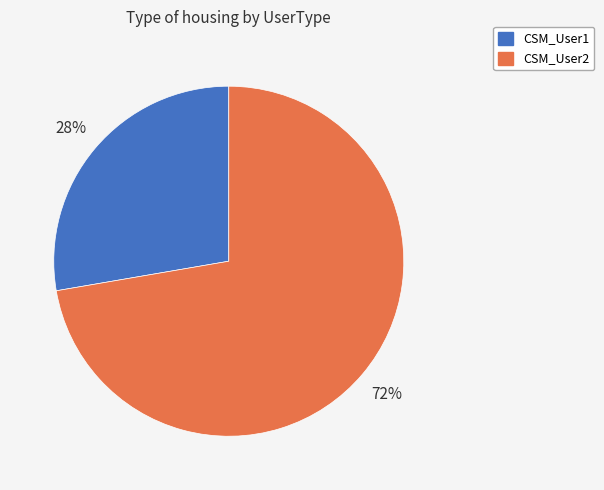

Which category has the smallest portion of the pie?

CSM_User1